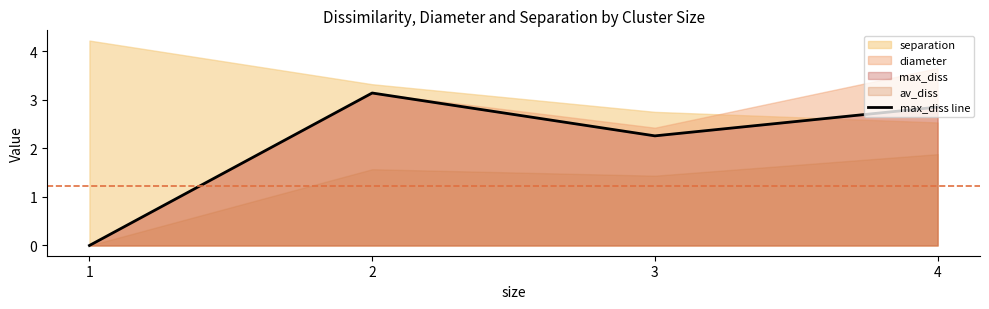

How many interior local valleys (lower than both neighbors) does the data have?

1